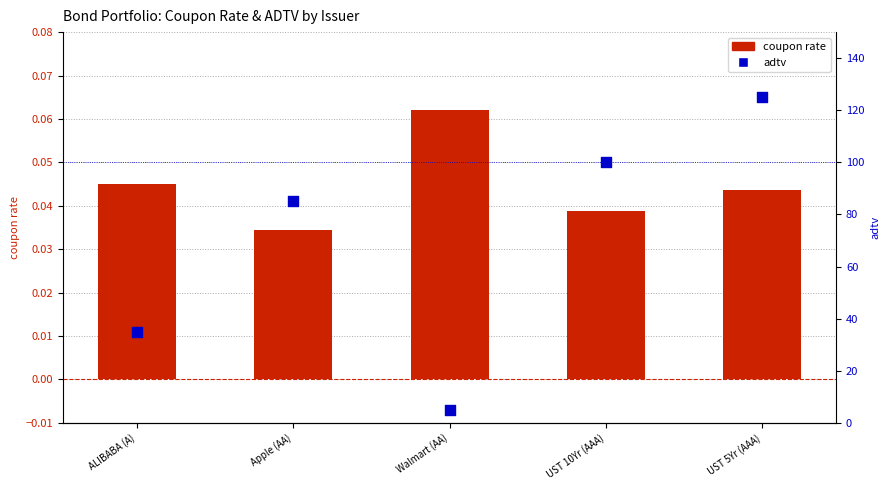

What are all the series names shown in the legend?

coupon rate, adtv